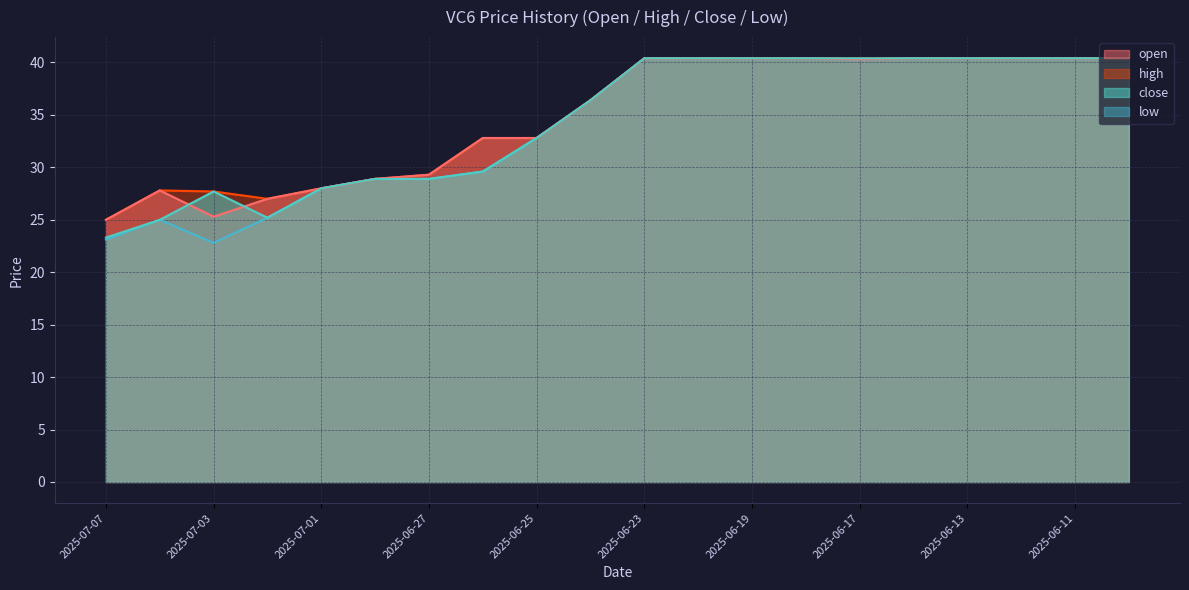

Where is the first local maximum for close?

2025-07-03